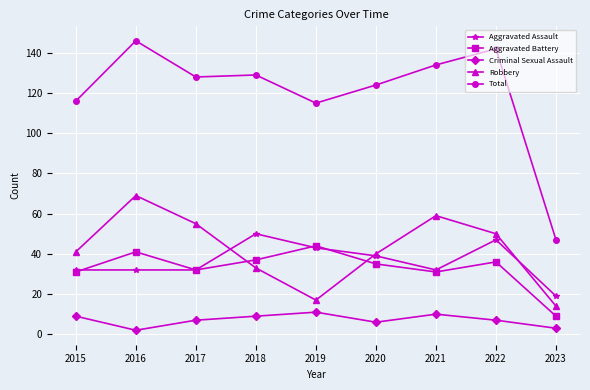

Reading right to left, transcribe all the data shown in this chart.

Aggravated Assault: 2023=19	2022=47	2021=32	2020=39	2019=43	2018=50	2017=32	2016=32	2015=32
Aggravated Battery: 2023=9	2022=36	2021=31	2020=35	2019=44	2018=37	2017=32	2016=41	2015=31
Criminal Sexual Assault: 2023=3	2022=7	2021=10	2020=6	2019=11	2018=9	2017=7	2016=2	2015=9
Robbery: 2023=14	2022=50	2021=59	2020=40	2019=17	2018=33	2017=55	2016=69	2015=41
Total: 2023=47	2022=142	2021=134	2020=124	2019=115	2018=129	2017=128	2016=146	2015=116